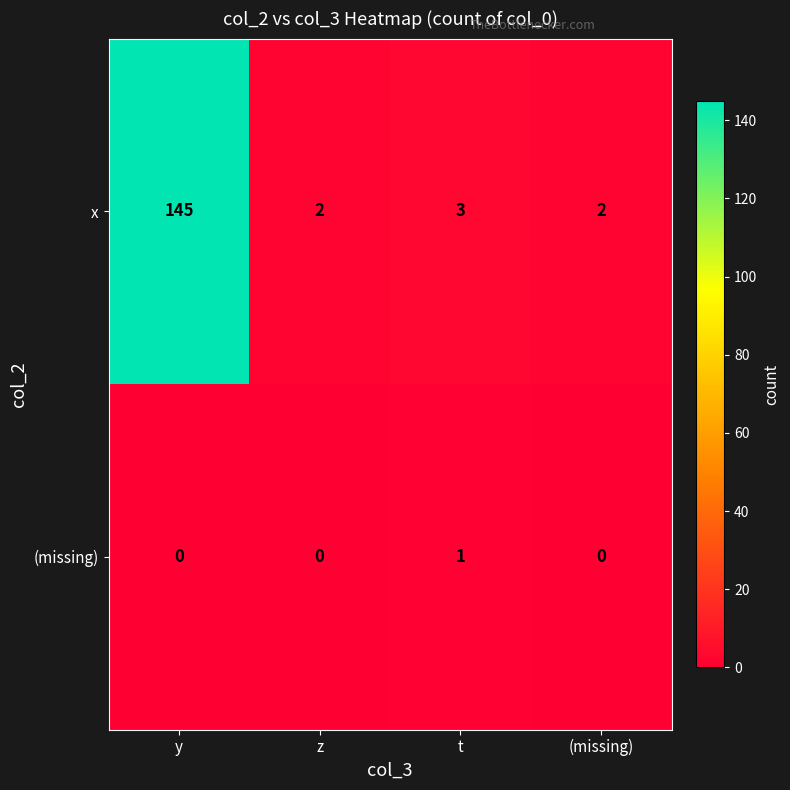

At how many categories does at least one series exceed 107?

1